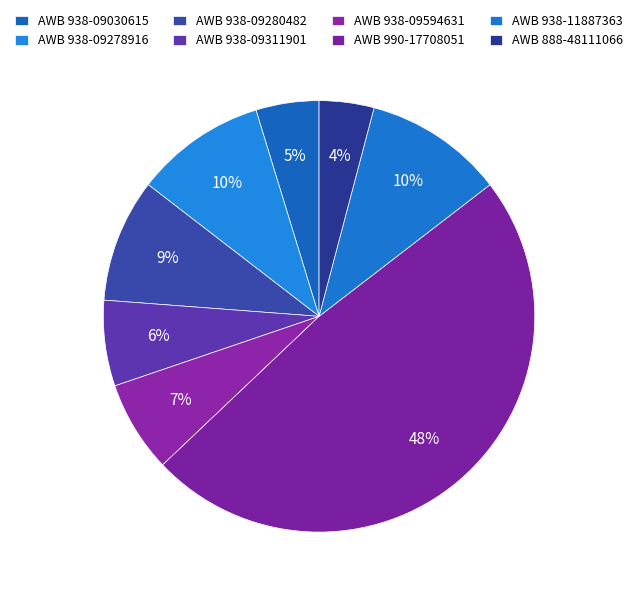

Rank the categories by value from highest to lowest.

AWB 990-17708051, AWB 938-11887363, AWB 938-09278916, AWB 938-09280482, AWB 938-09594631, AWB 938-09311901, AWB 938-09030615, AWB 888-48111066